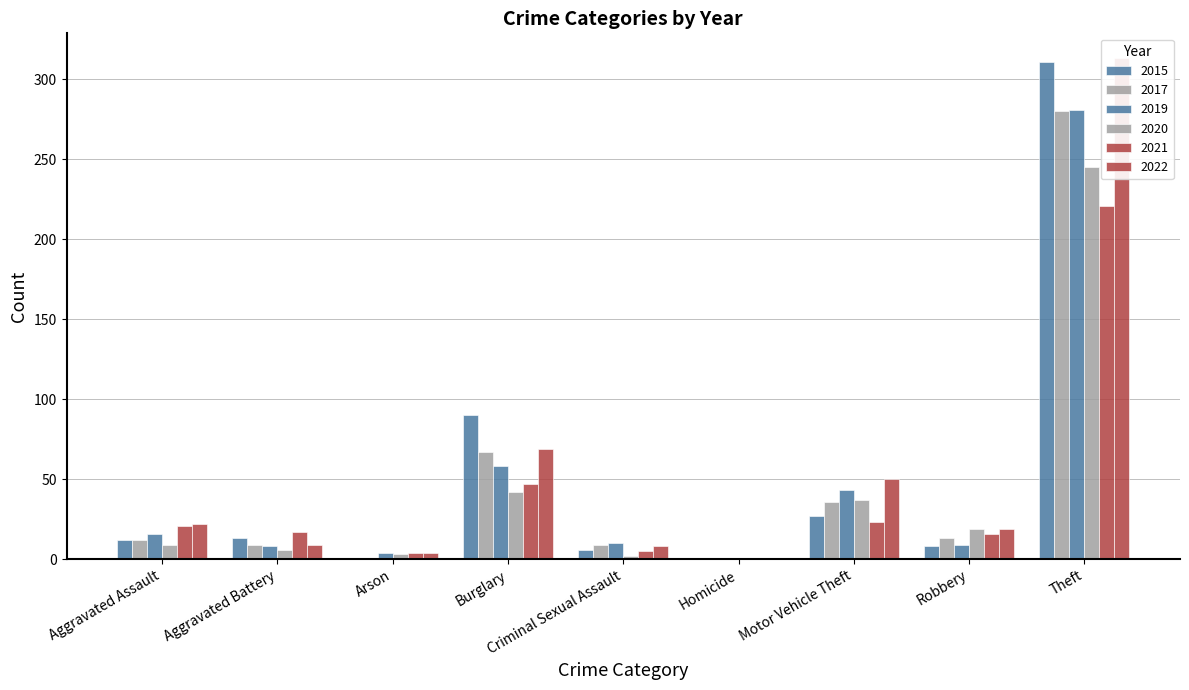

Which series has the largest total across all categories?

2022